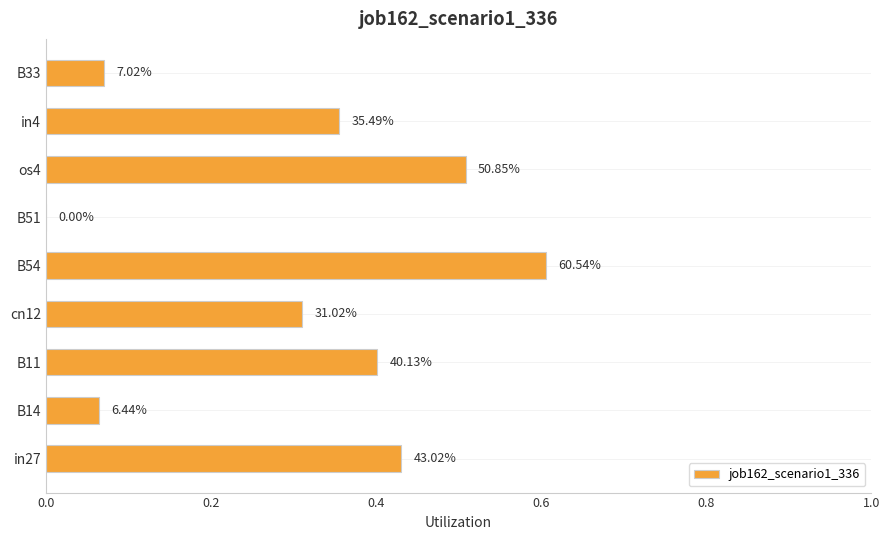

Are the bars horizontal?

Yes